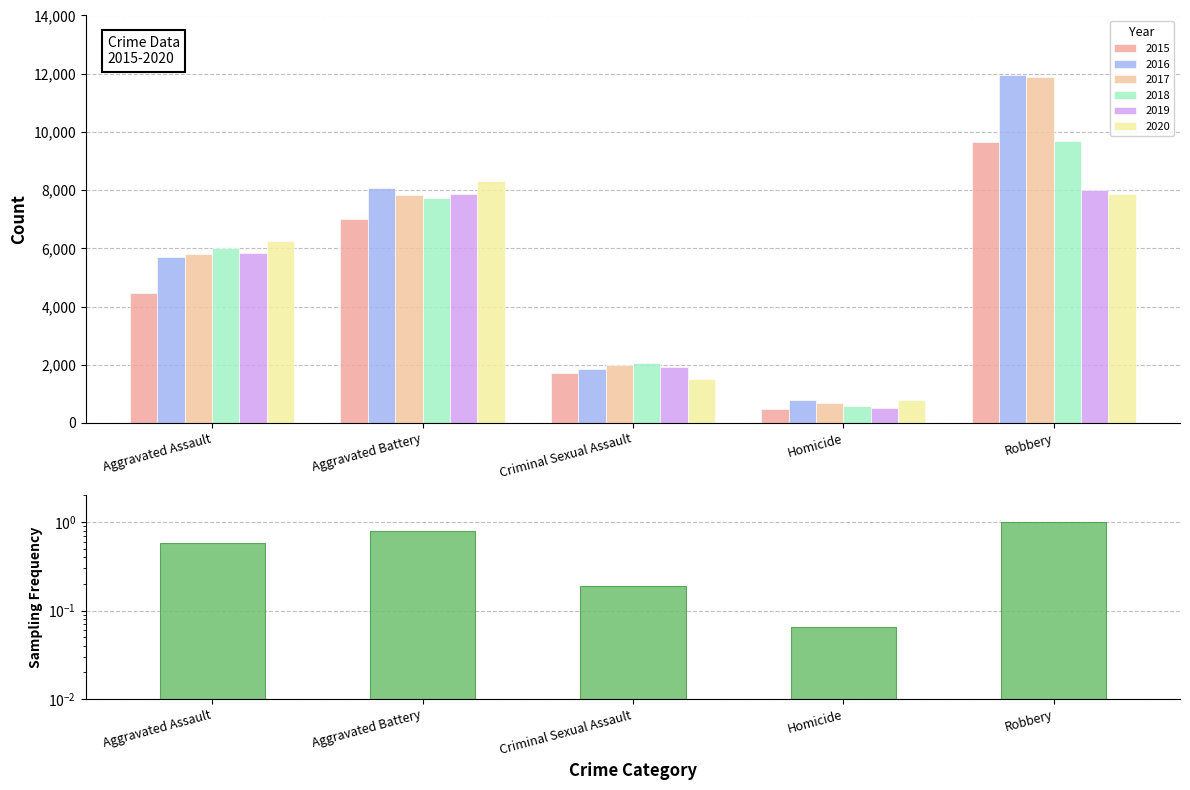

The chart shows a value of 0.1 at Homicide. True or false?

True